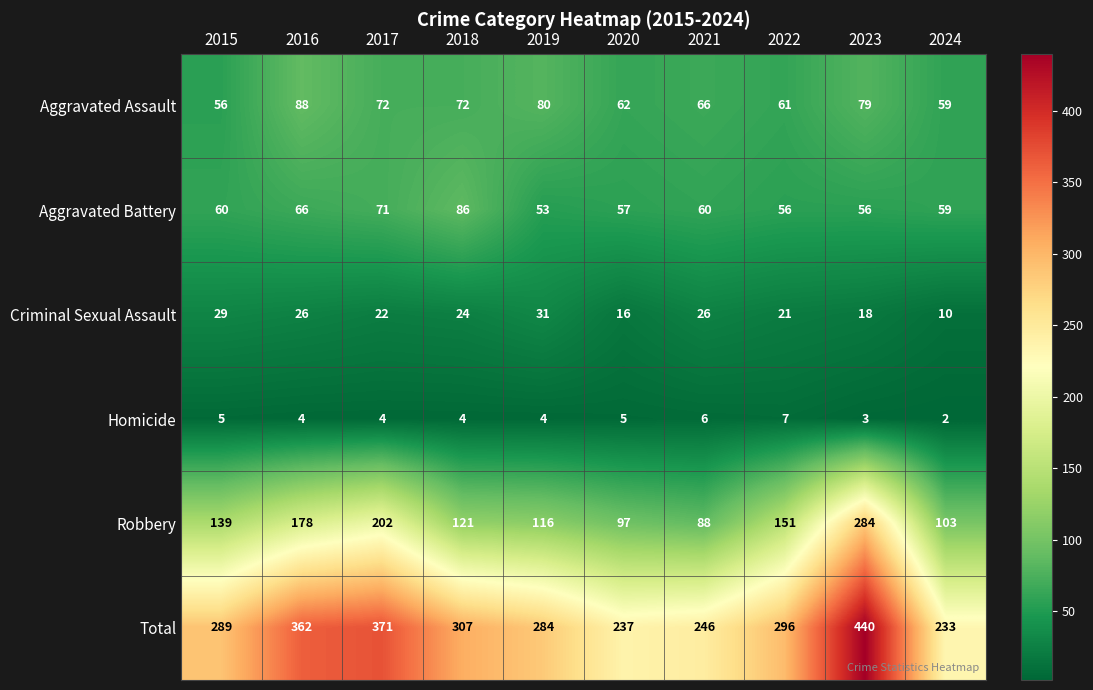

The Aggravated Assault series shows 59 at 2024. True or false?

True